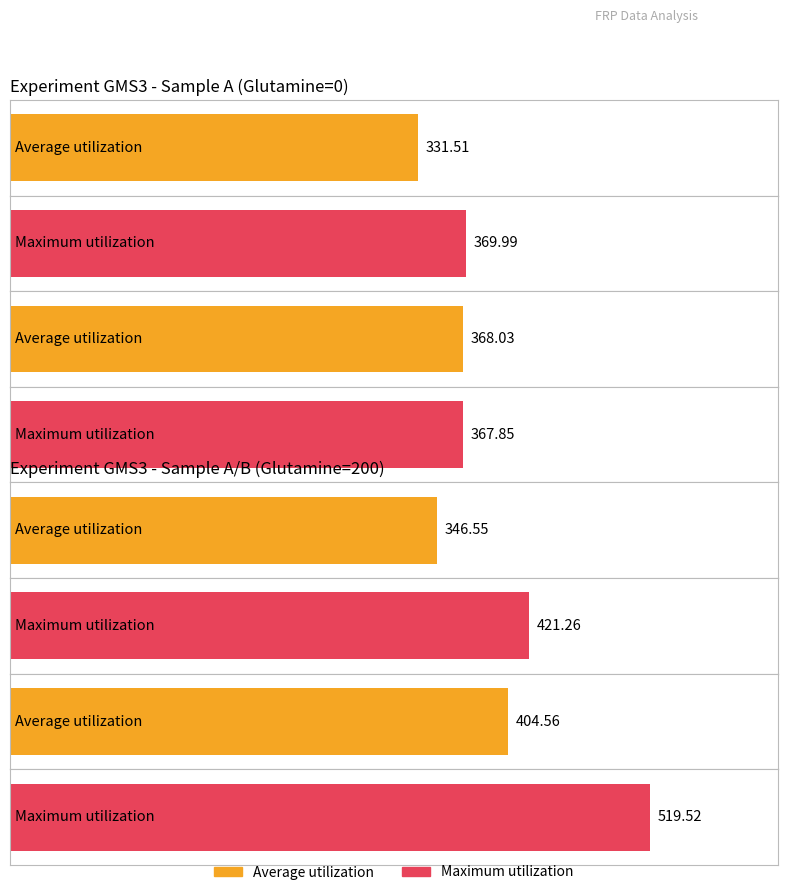

What is the minimum value for Maximum utilization?

367.9